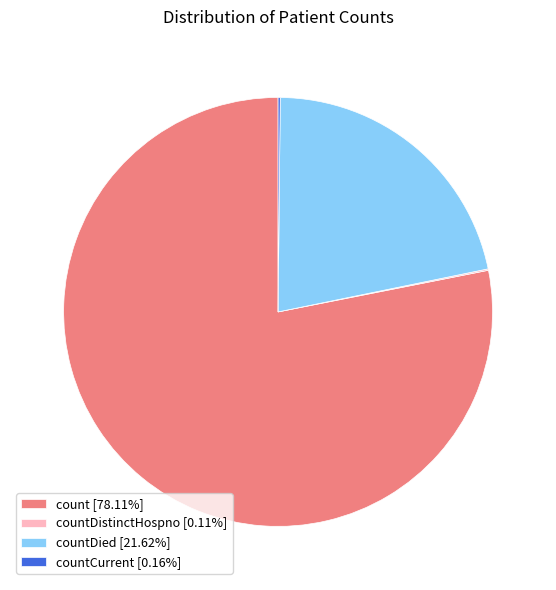

Is the sum of count [78.11%] and countDied [21.62%] greater than half?

Yes